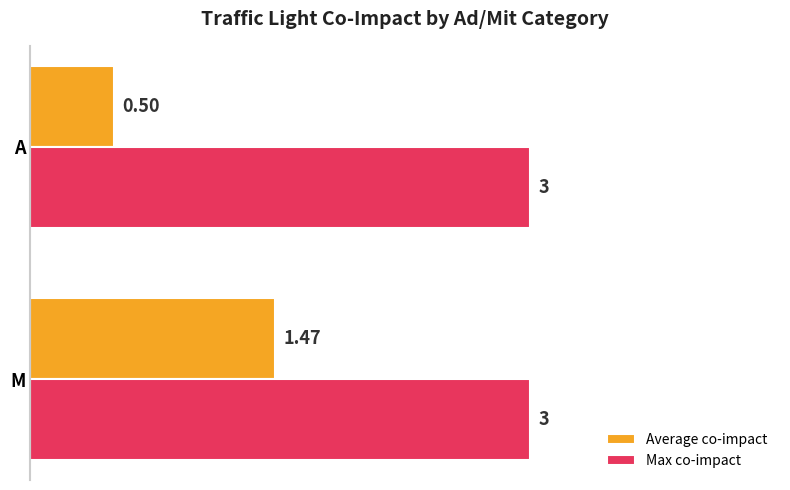

What is the difference between the maximum and minimum values in the Average co-impact series?

1.0